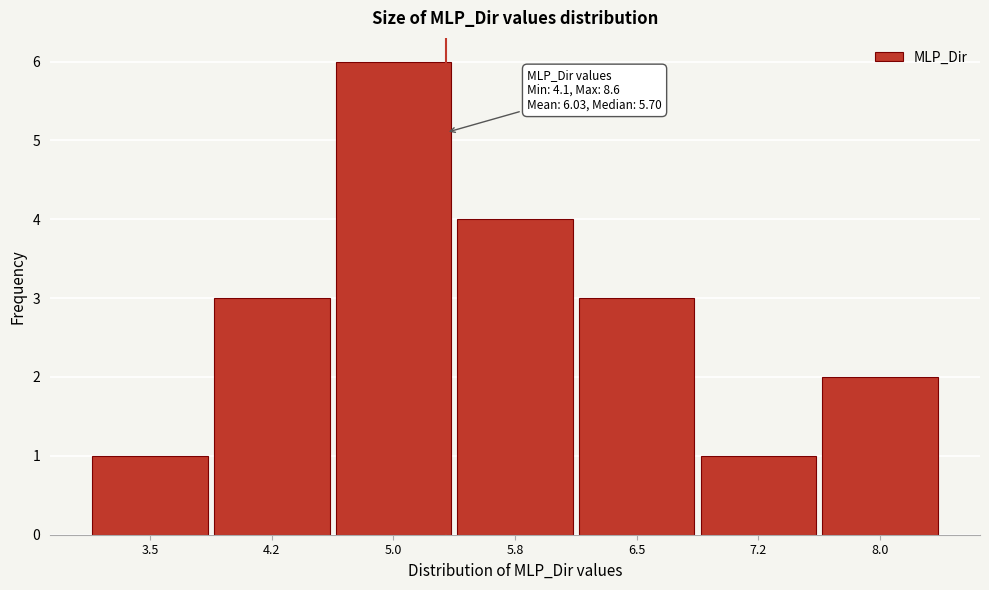

Reading left to right, list all the values displayed in this chart.

3.5=1	4.2=3	5.0=6	5.8=4	6.5=3	7.2=1	8.0=2